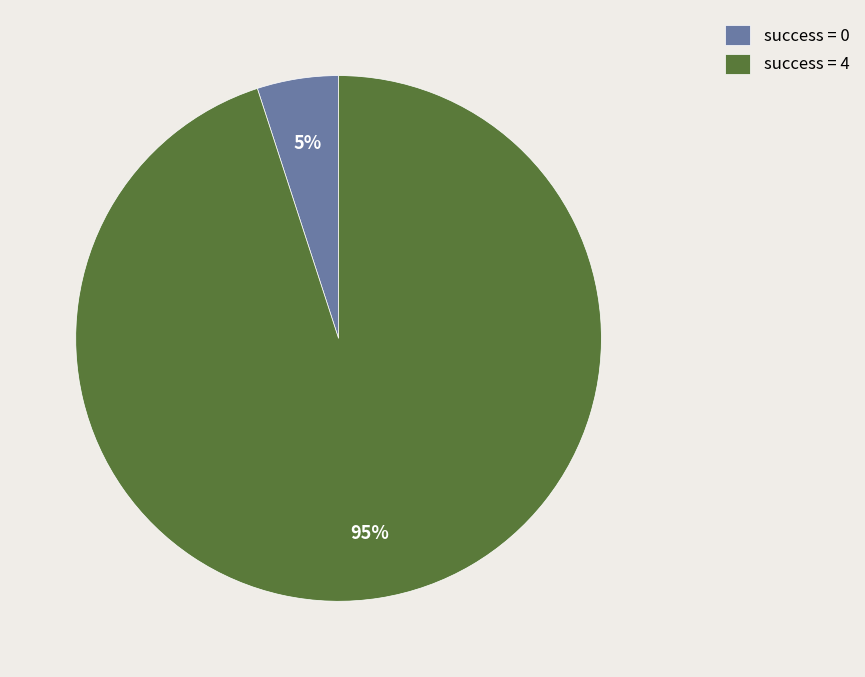

Is it true that success = 0 is 14% of the pie?

False